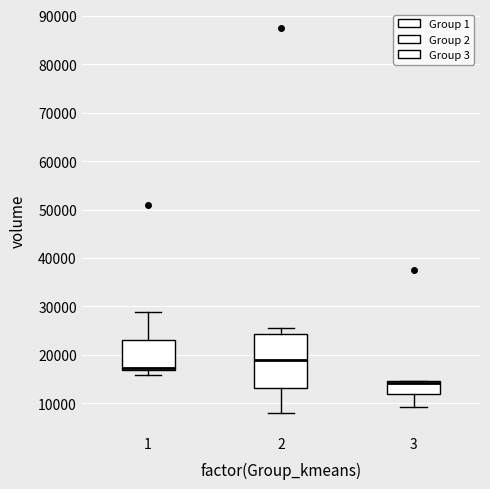

Where does the upper whisker of the box at x = 1 end on the y-axis? The values are not printed on the chart, so give them approximately, as read against the axis.

29000